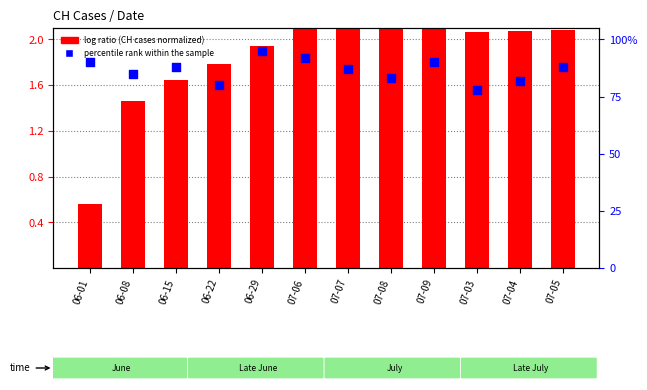

Which series has the largest total across all categories?

percentile rank within the sample